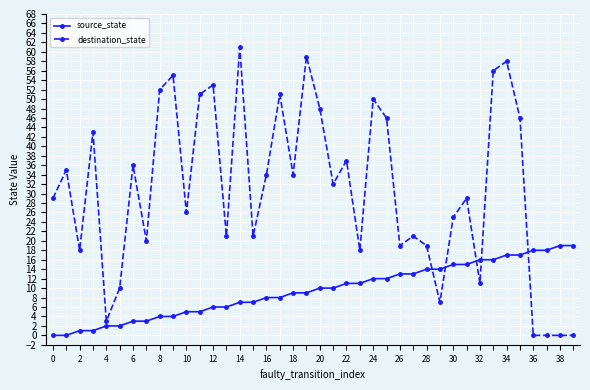

What is the difference between the maximum and minimum values in the source_state series?

19